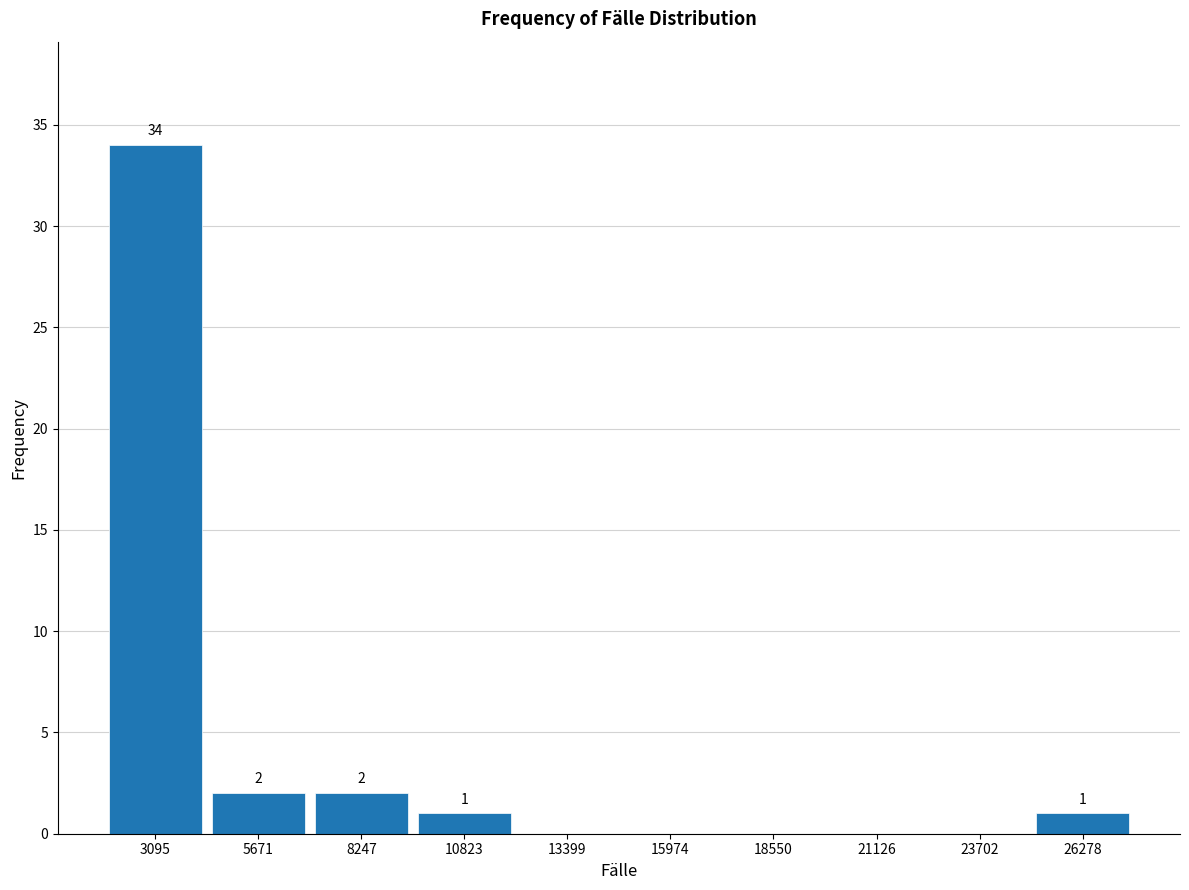

Over which range of the x-axis is the bar tallest?

2000 to 4500